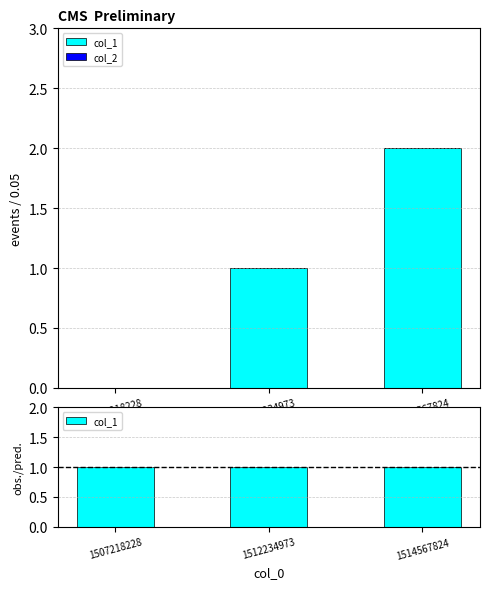

Reading left to right, what are all the values shown in this chart?

col_1: 1	1	1
col_2: 0	0	0